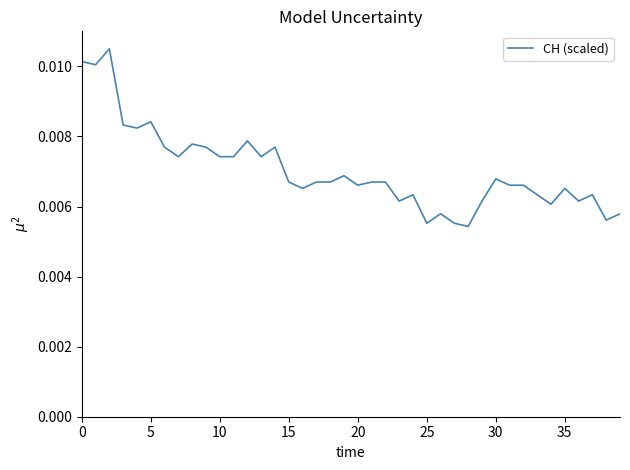

Is this an area chart (filled region under the line)?

No